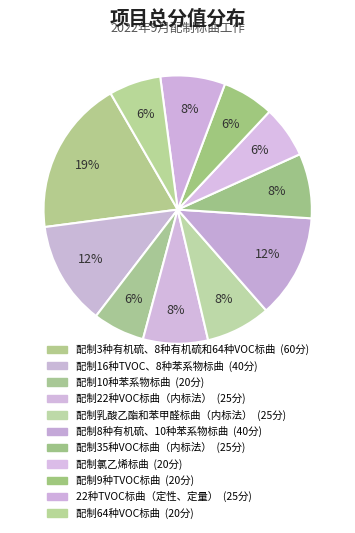

What is the smallest slice in the pie chart?

配制10种苯系物标曲